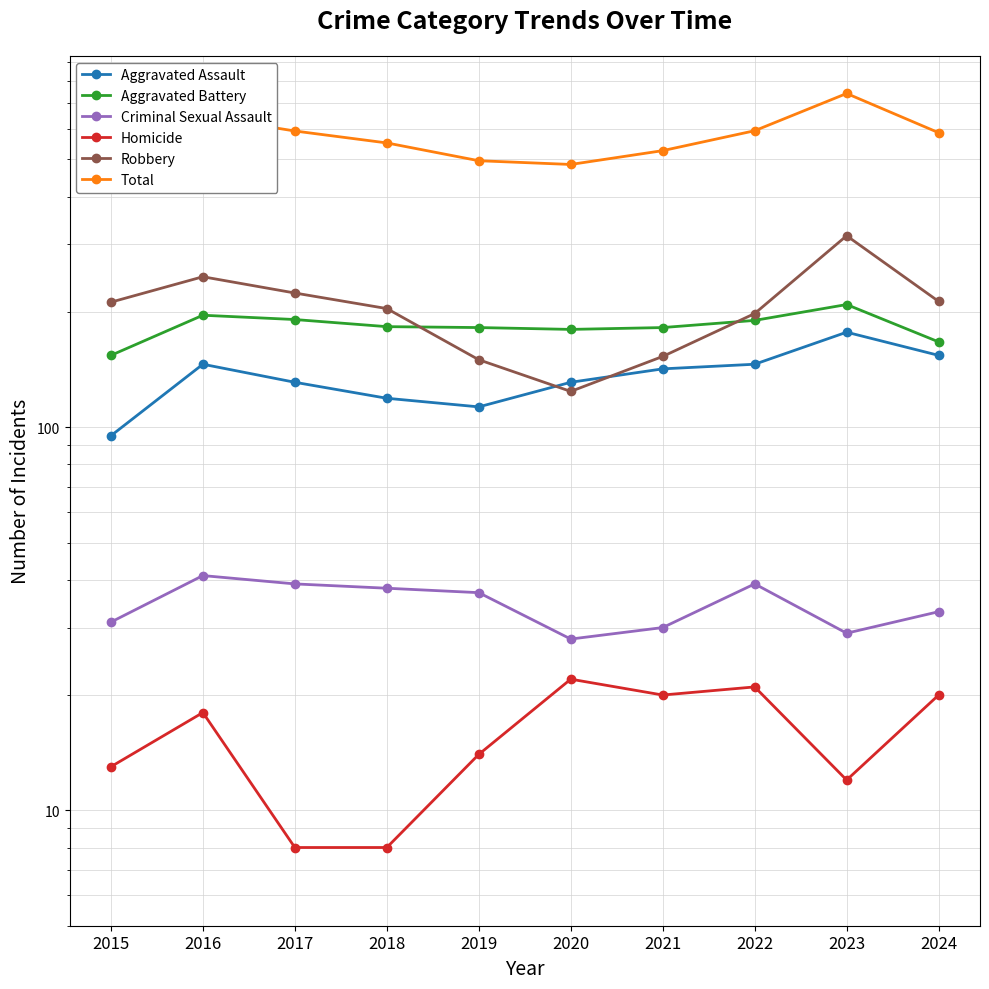

Reading left to right, extract all data points from this chart.

Aggravated Assault: 2015=95	2016=146	2017=131	2018=119	2019=113	2020=131	2021=142	2022=146	2023=177	2024=154
Aggravated Battery: 2015=154	2016=196	2017=191	2018=183	2019=182	2020=180	2021=182	2022=190	2023=209	2024=167
Criminal Sexual Assault: 2015=31	2016=41	2017=39	2018=38	2019=37	2020=28	2021=30	2022=39	2023=29	2024=33
Homicide: 2015=13	2016=18	2017=8	2018=8	2019=14	2020=22	2021=20	2022=21	2023=12	2024=20
Robbery: 2015=212	2016=247	2017=224	2018=204	2019=150	2020=124	2021=153	2022=198	2023=316	2024=213
Total: 2015=505	2016=648	2017=593	2018=552	2019=496	2020=485	2021=527	2022=594	2023=743	2024=587